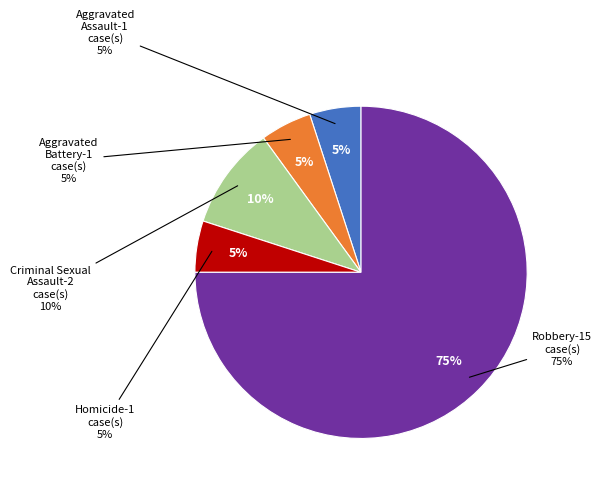

True or false: Aggravated Battery accounts for 15% of the total.

False